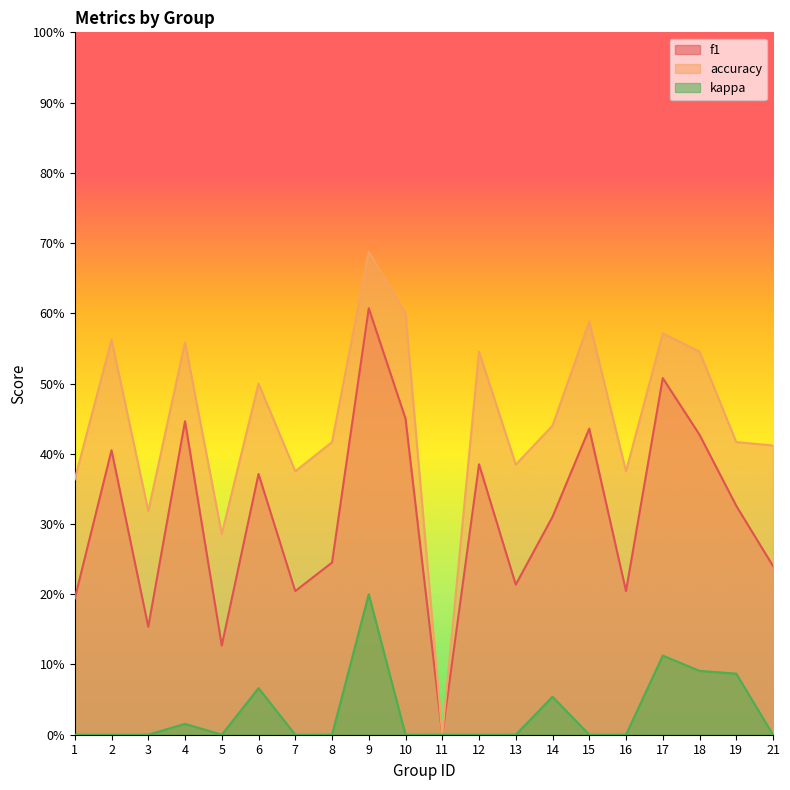

How many positive values does the f1 series have?

19